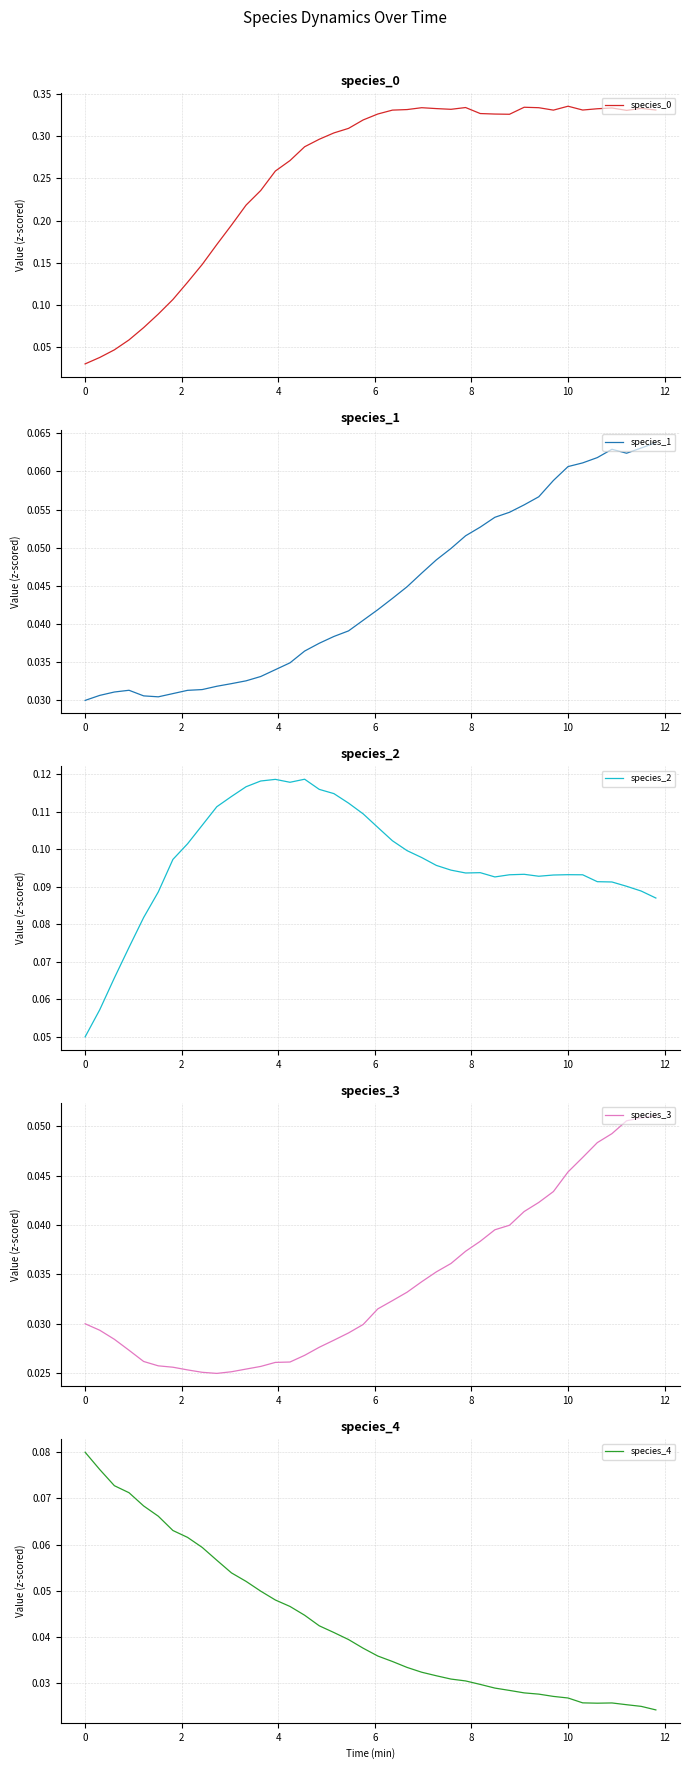

True or false: species_1 and species_2 intersect in this chart.

False